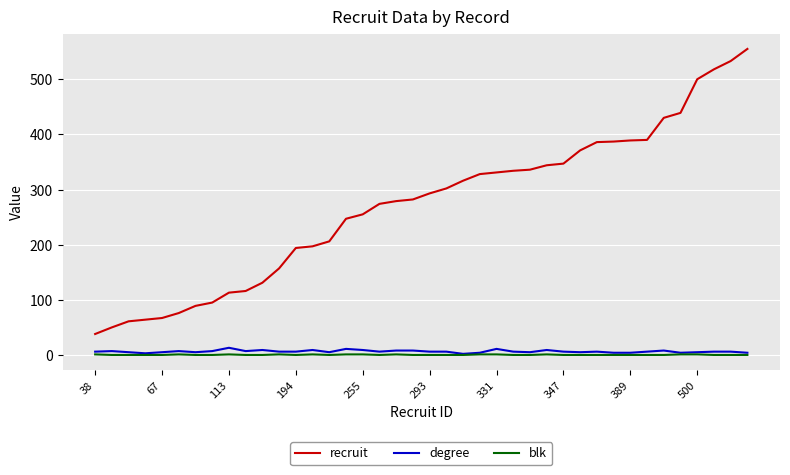

True or false: degree and recruit intersect in this chart.

False